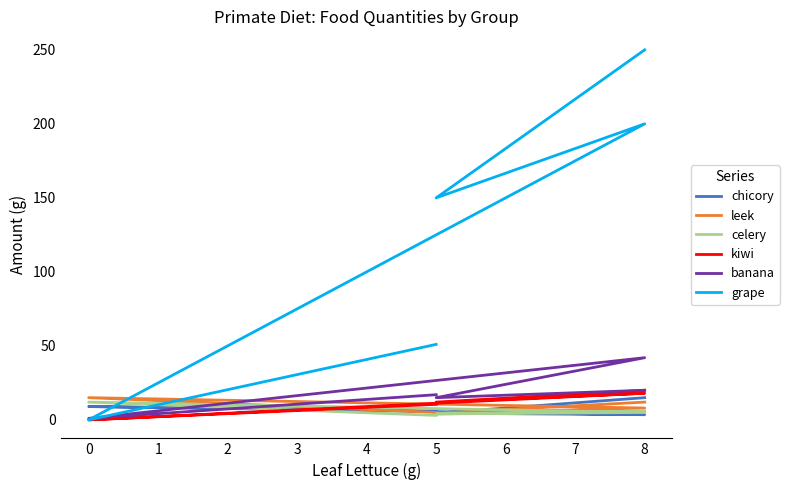

What are all the series names shown in the legend?

chicory, leek, celery, kiwi, banana, grape